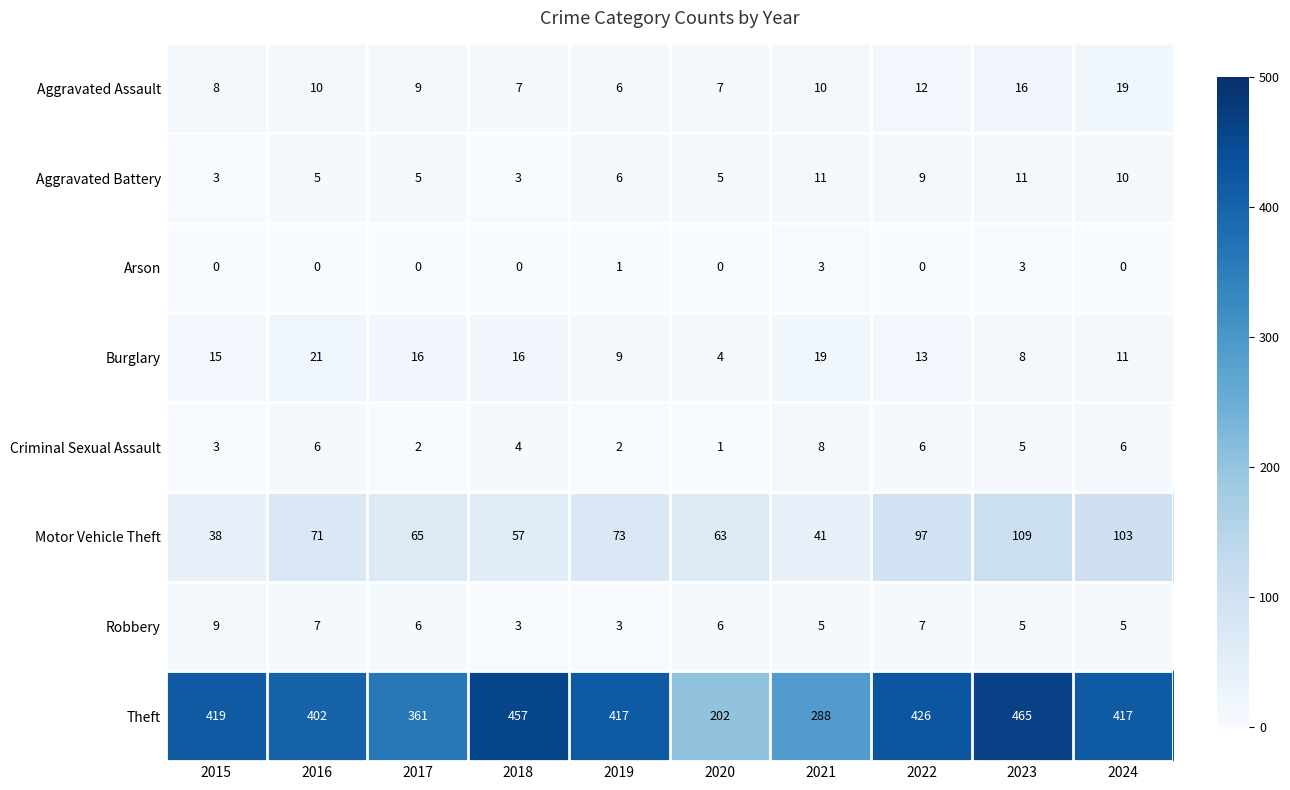

How many Arson values are between 0 and 1?

8